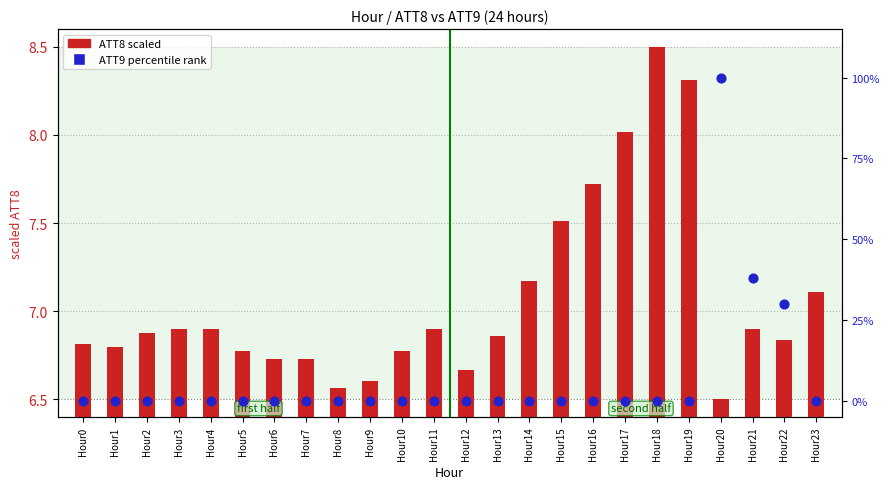

At how many categories does at least one series exceed 97?

1